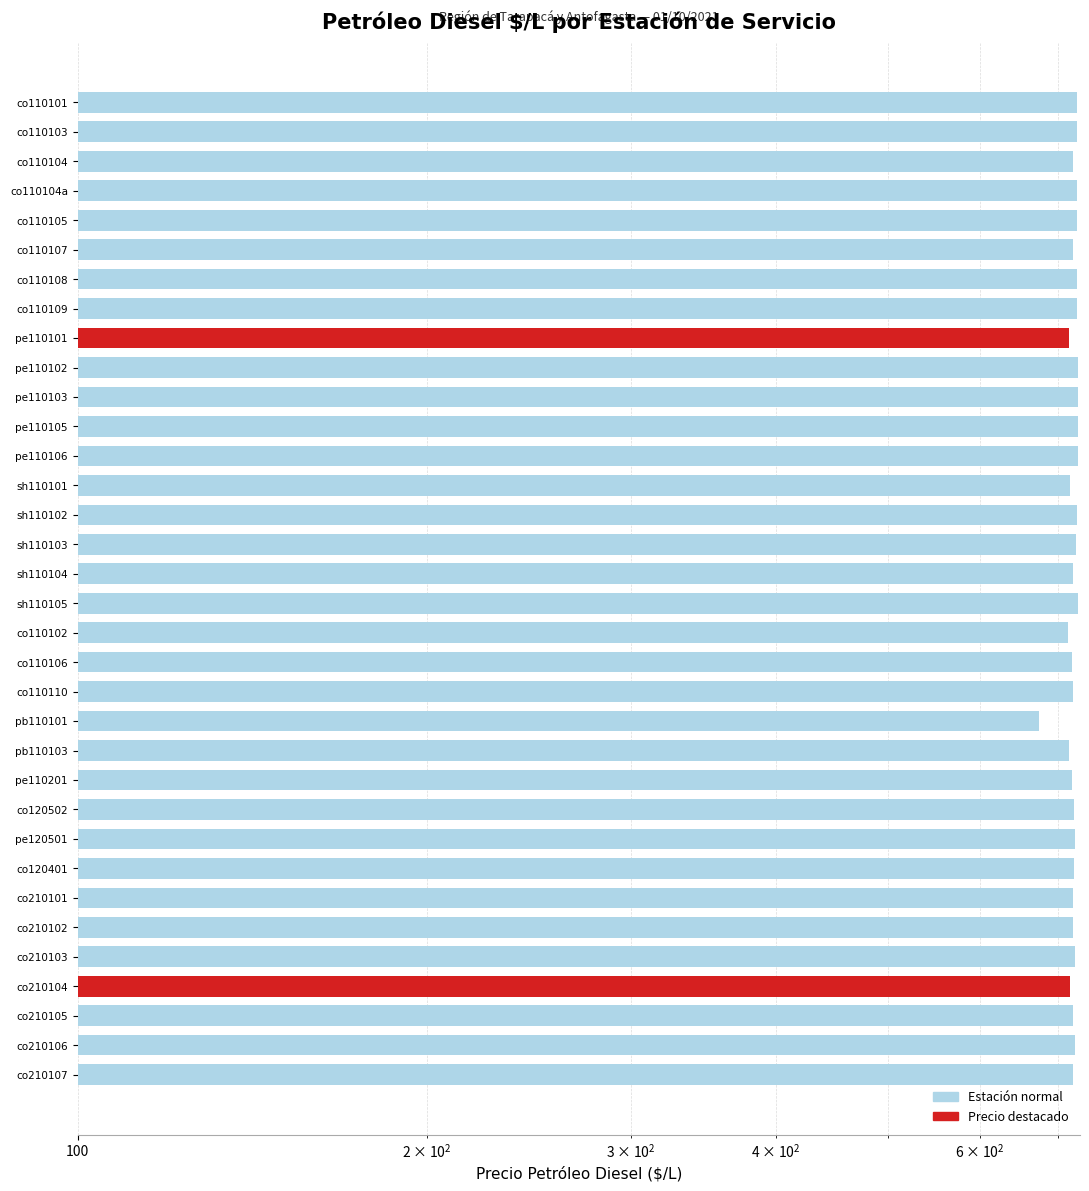

Count the number of categories in the chart.

34